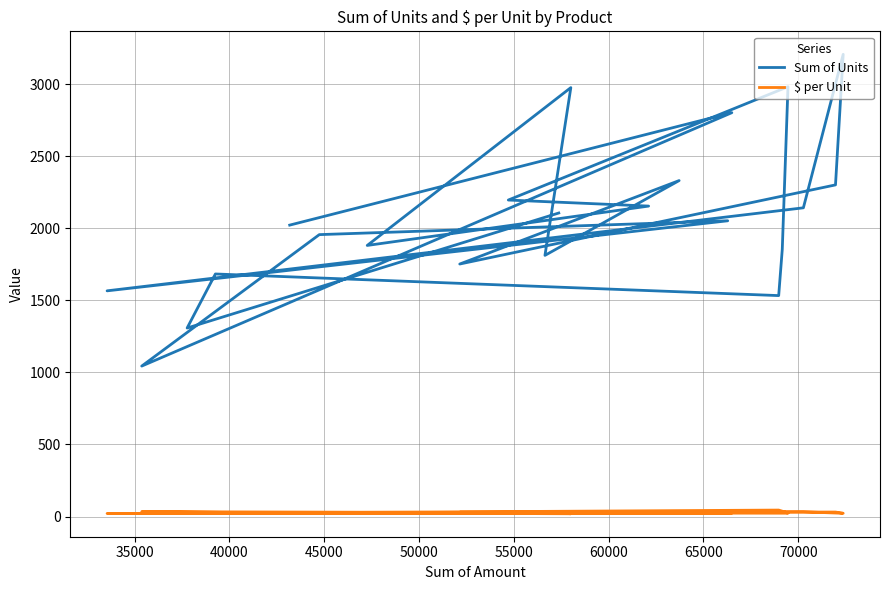

True or false: Sum of Units and $ per Unit intersect in this chart.

False